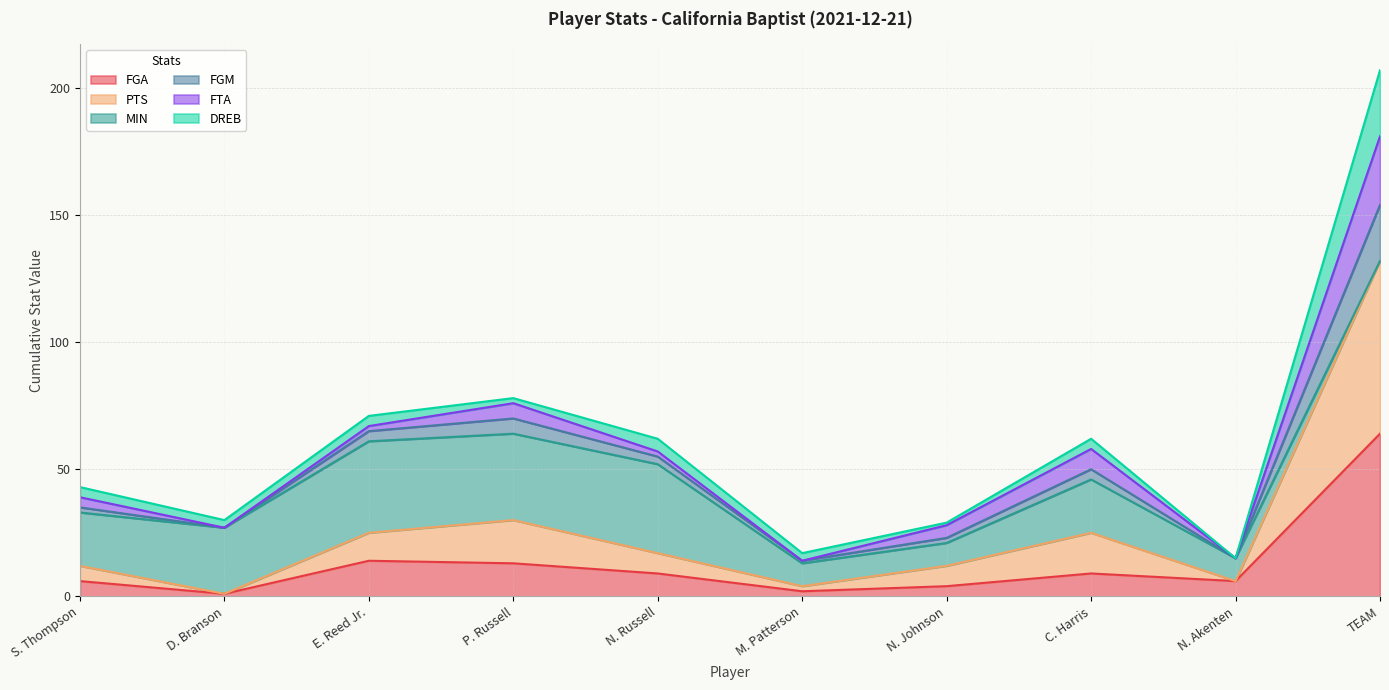

At how many categories does at least one series exceed 77?

2